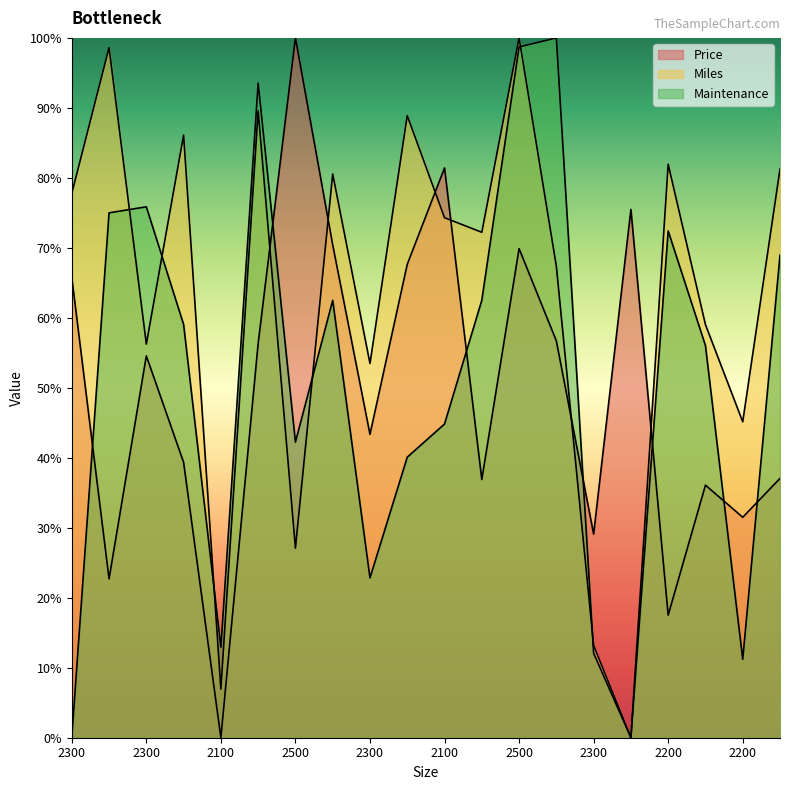

At how many categories does at least one series exceed 24?

19